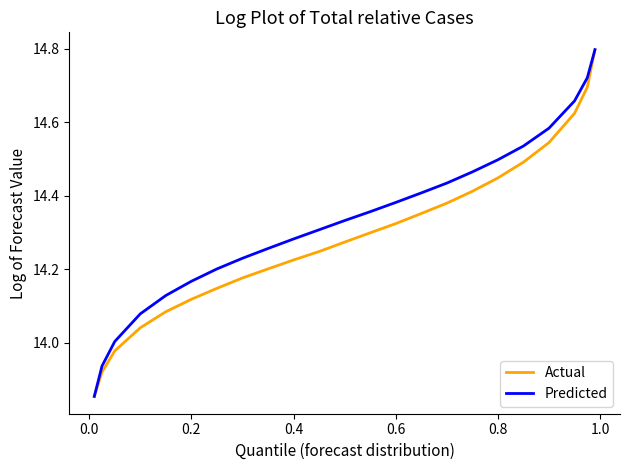

Which series has the largest total across all categories?

Predicted